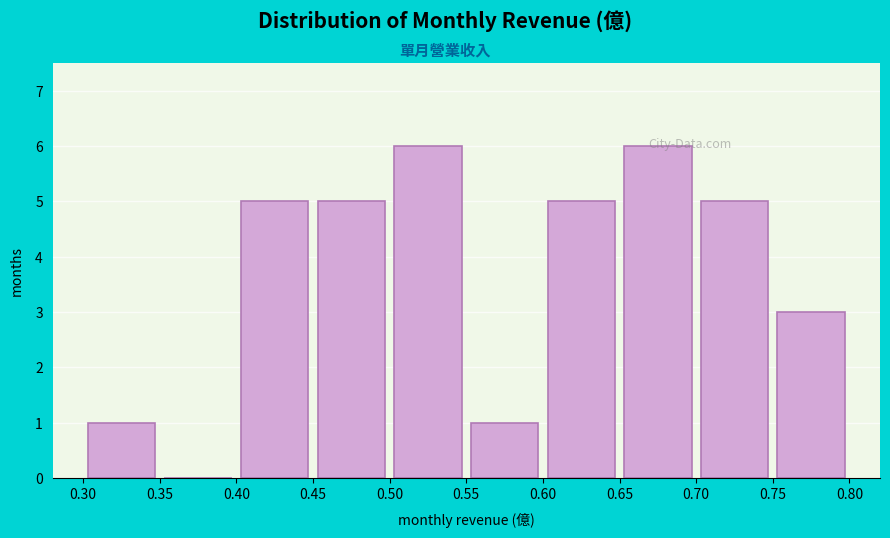

Reading left to right, list every bar in this chart as the range it spans on the x-axis followed by its height. The values are not printed on the chart, so give them approximately, as read against the axis.

0.30 to 0.35: 1
0.35 to 0.40: 0
0.40 to 0.45: 5
0.45 to 0.50: 5
0.50 to 0.55: 6
0.55 to 0.60: 1
0.60 to 0.65: 5
0.65 to 0.70: 6
0.70 to 0.75: 5
0.75 to 0.80: 3